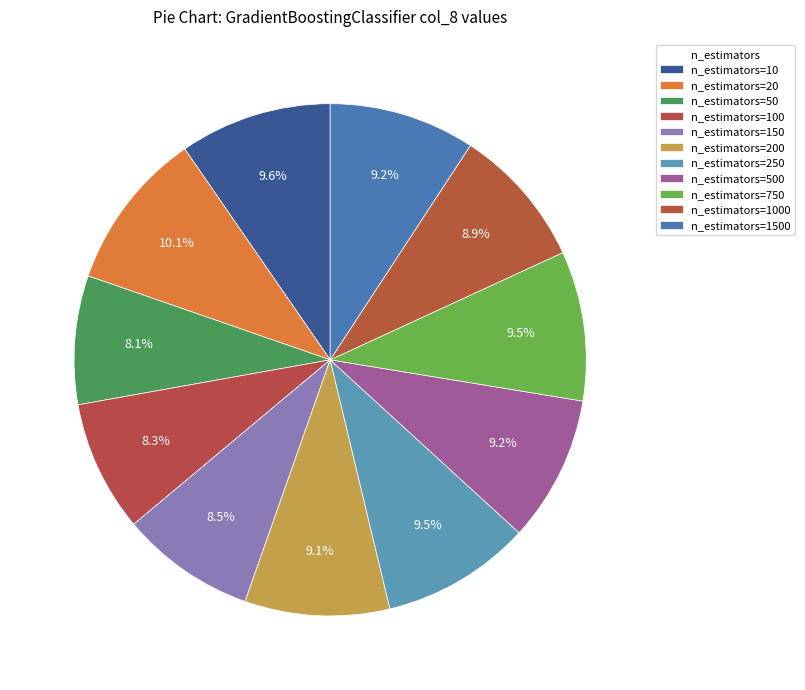

To the nearest percent, what is the average slice percentage?

9%